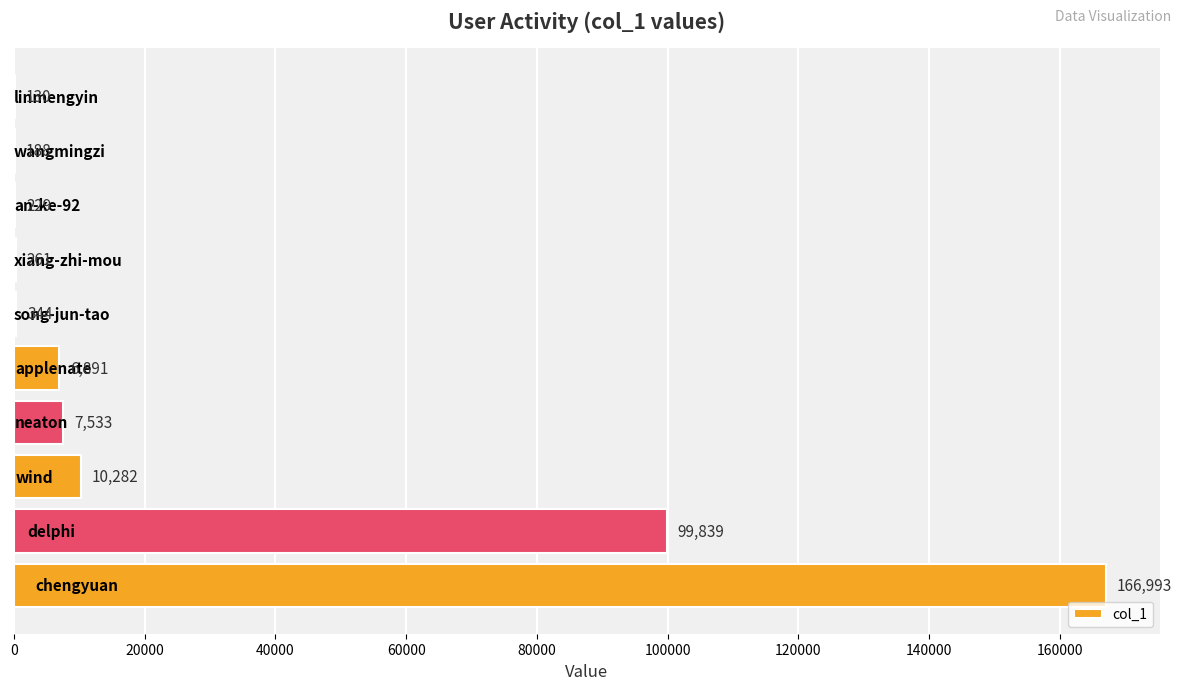

What is the maximum value shown in the chart?

166993